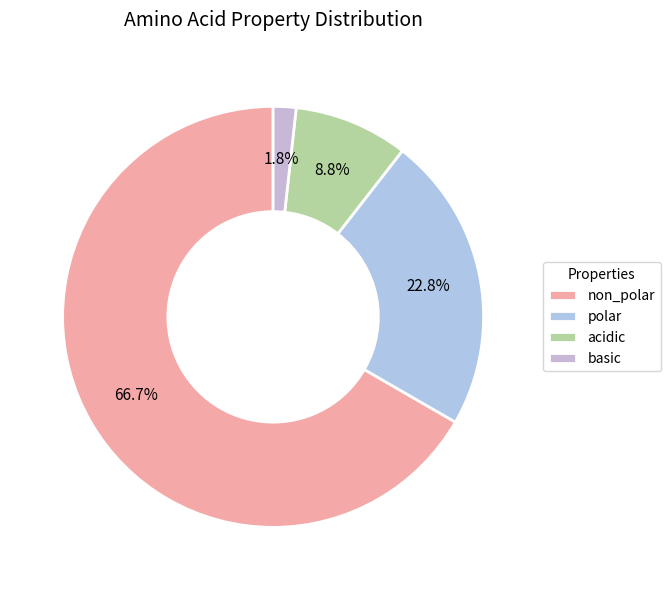

How much of the chart is everything except polar?

77.2%